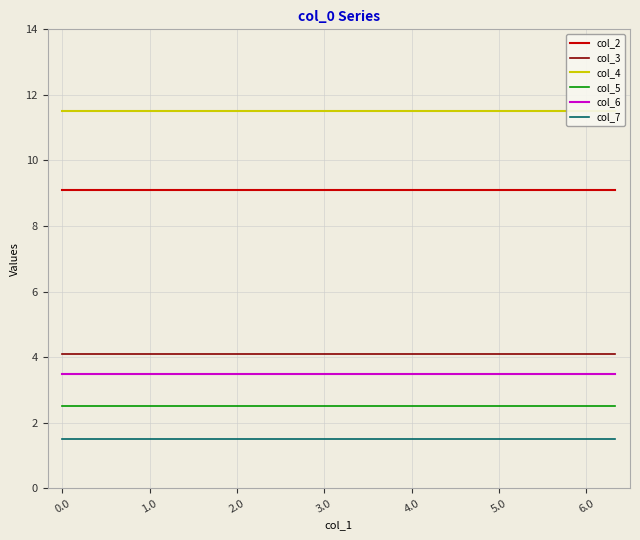

True or false: col_5 and col_3 cross at least once.

False